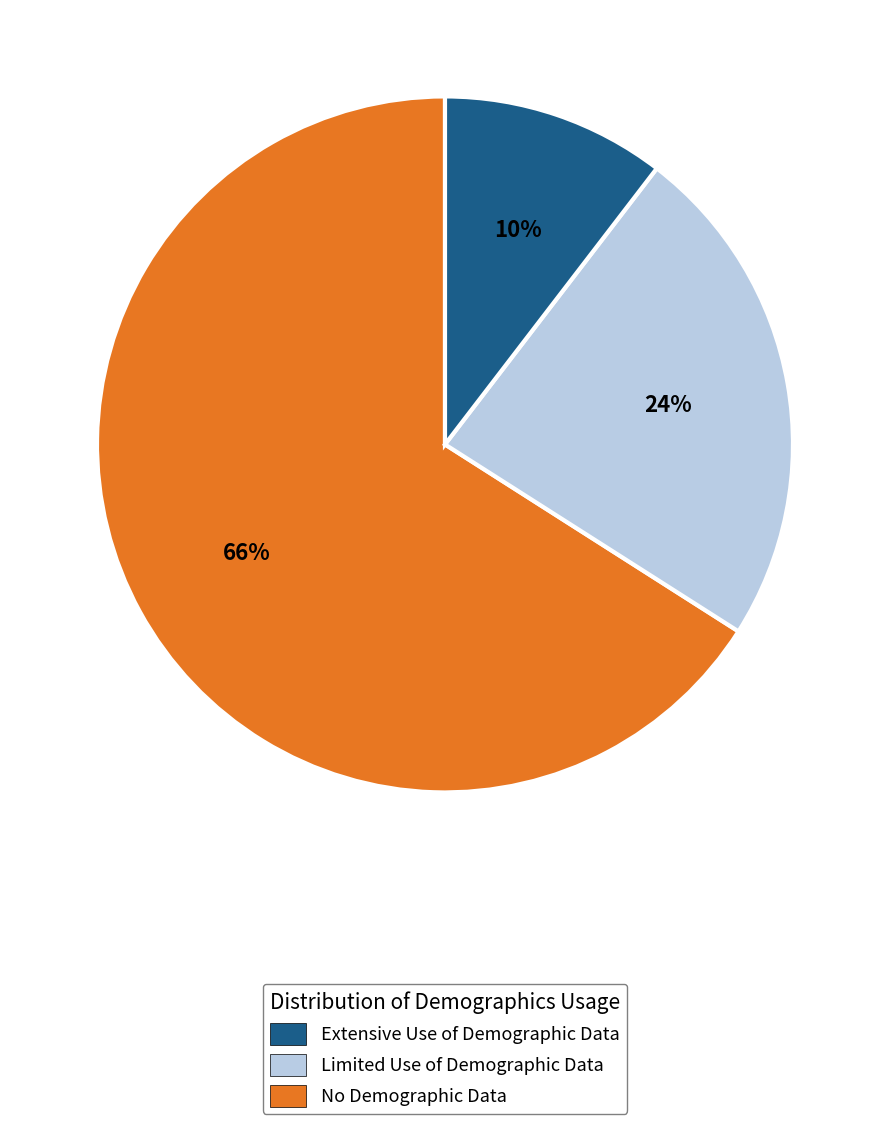

Is it true that No Demographic Data is 2% of the pie?

False